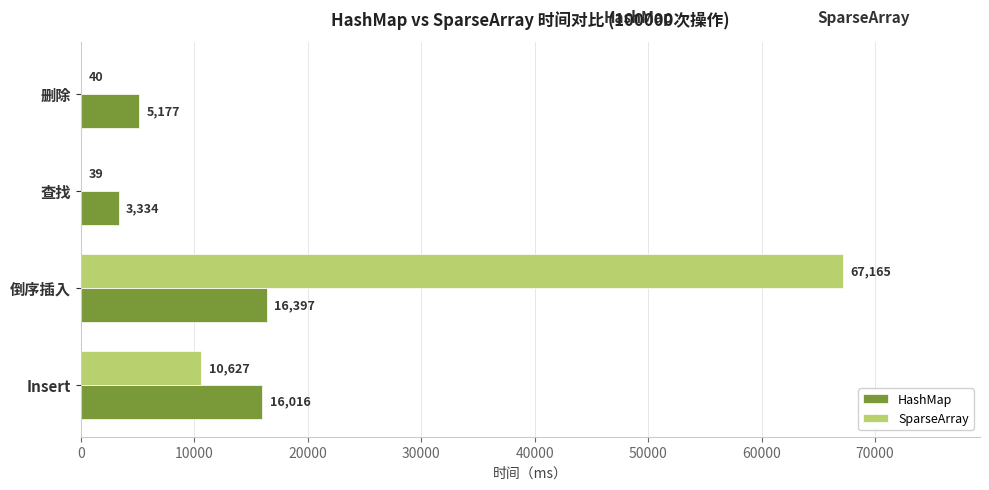

What are all the series names shown in the legend?

HashMap, SparseArray